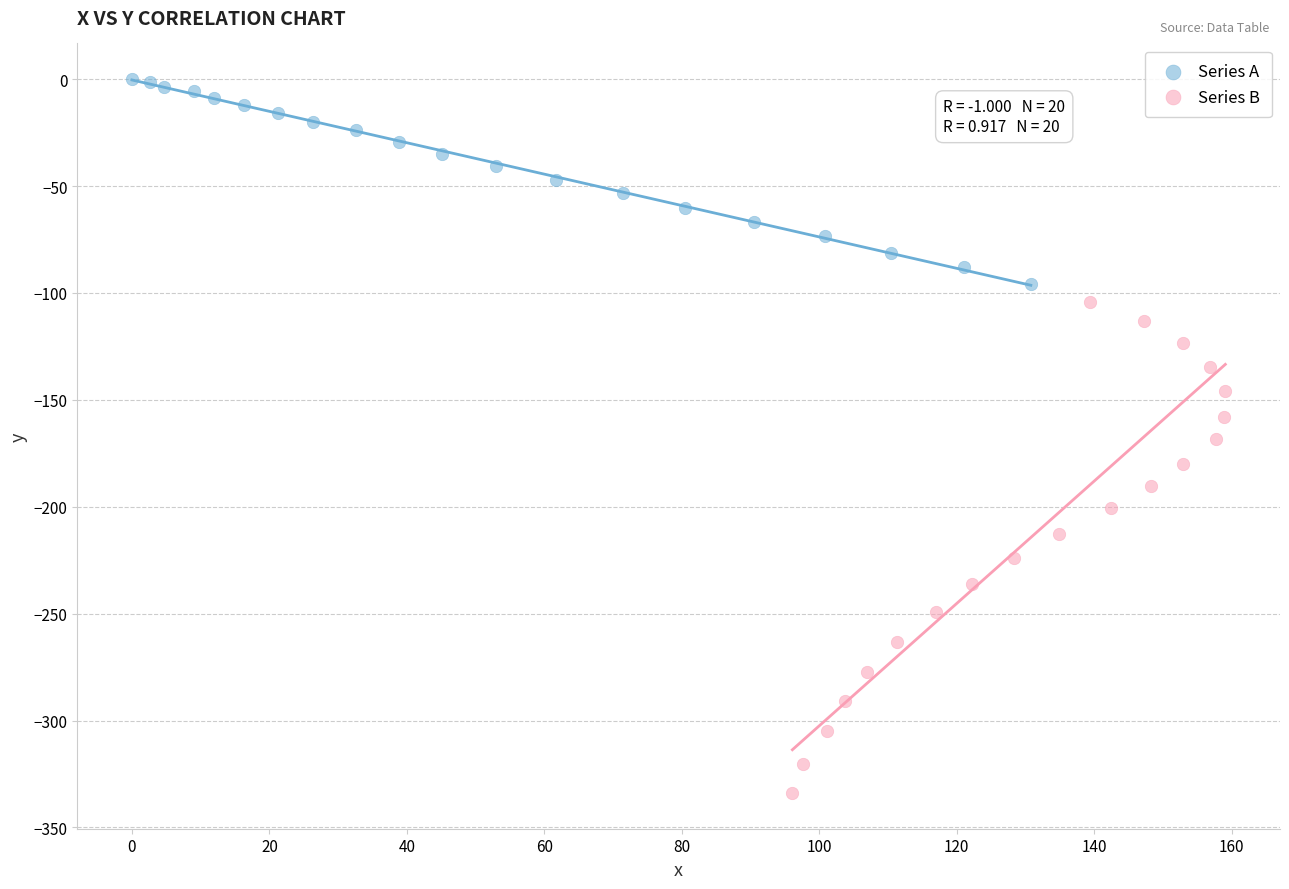

Which series contains the highest Y value?

Series A